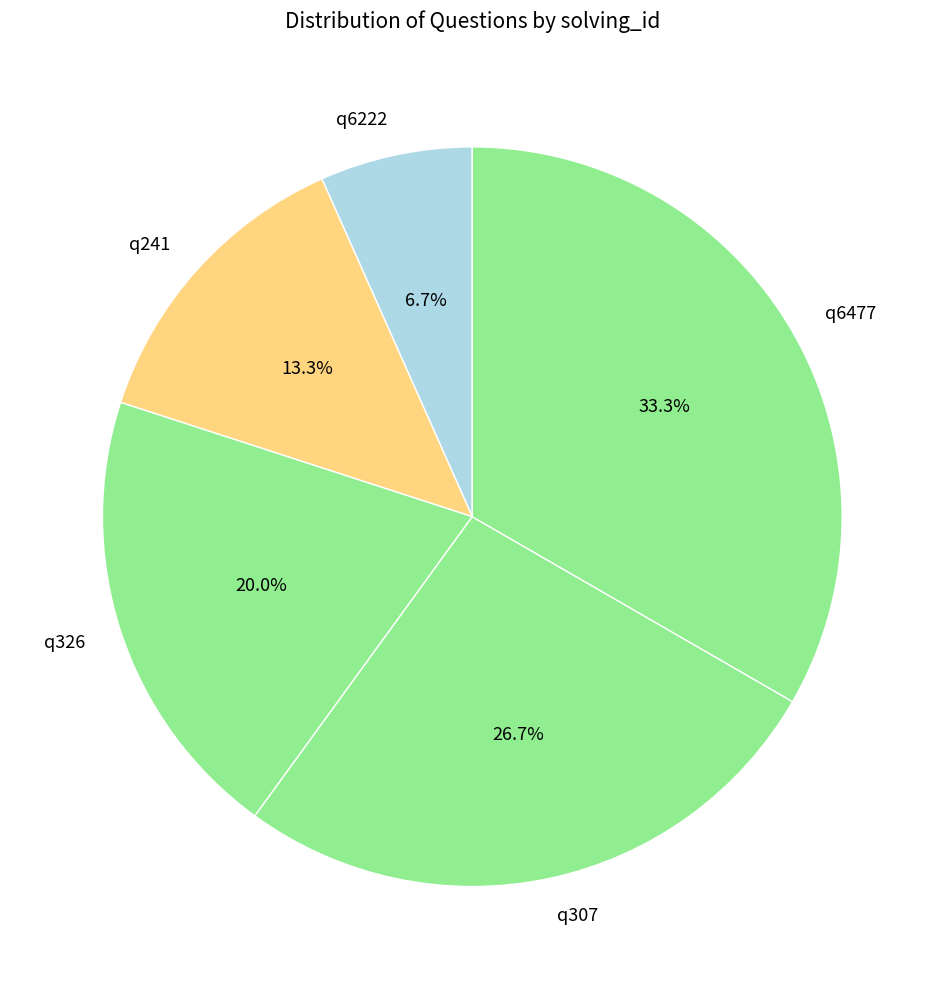

How many segments does this pie chart have?

5